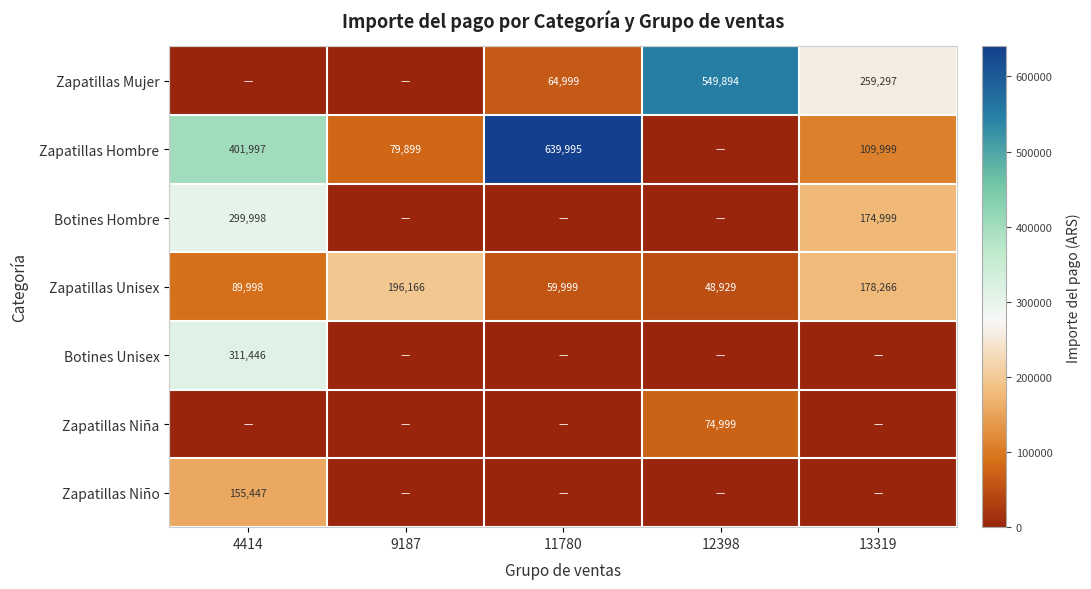

Is the value of Zapatillas Hombre at 4414 greater than the value of Botines Hombre at 4414?

Yes